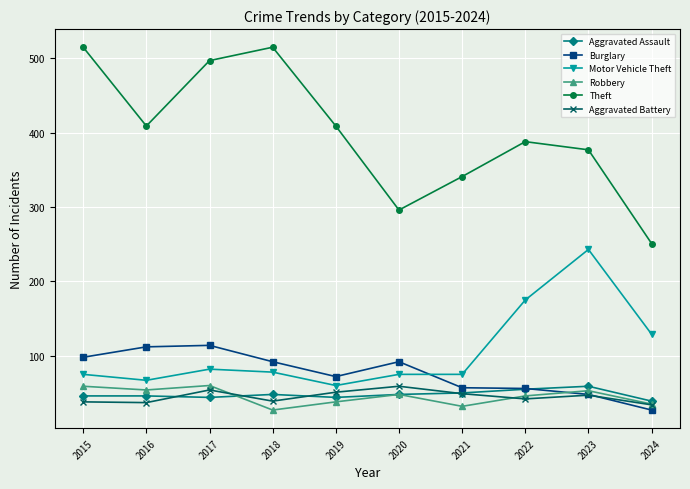

True or false: Robbery has more than 2 points higher than both neighbors.

True